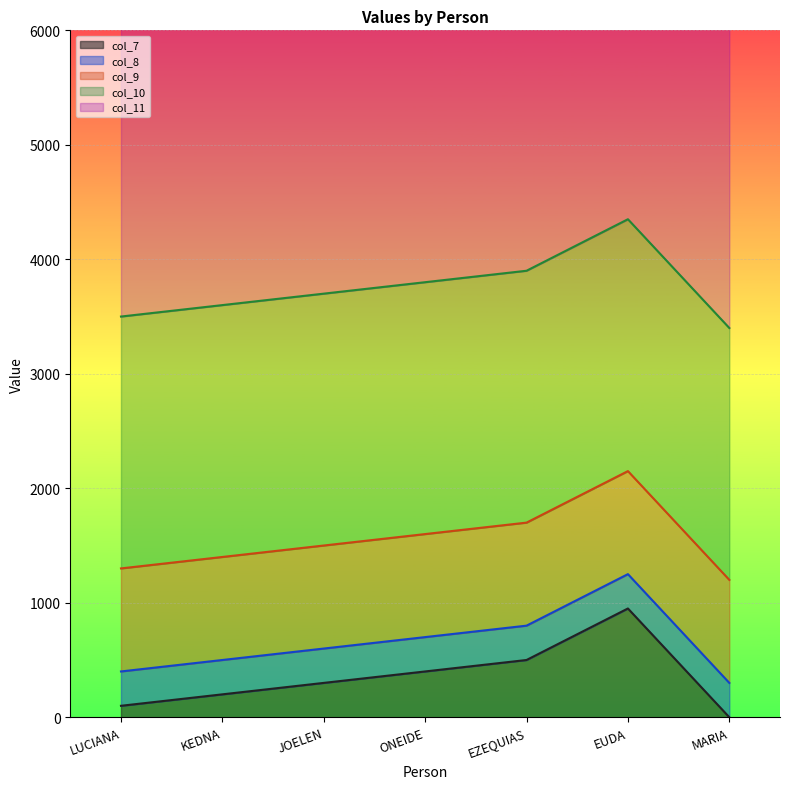

Which series has the largest range (max minus min)?

col_7